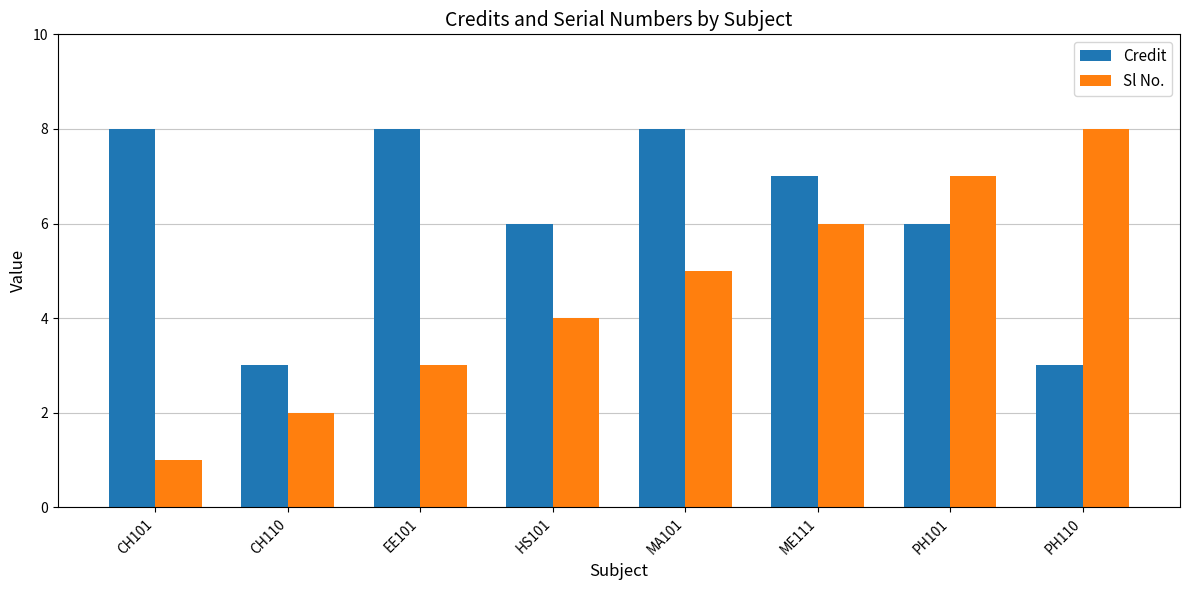

What is the approximate value of Sl No. at CH101?

1